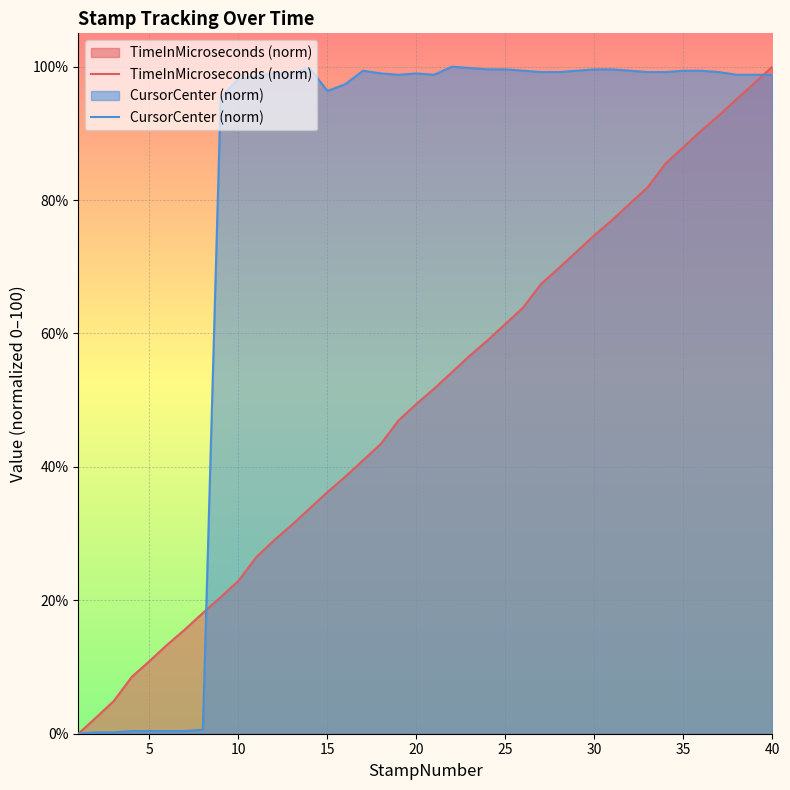

How many times do TimeInMicroseconds (norm) and CursorCenter (norm) cross each other?

2